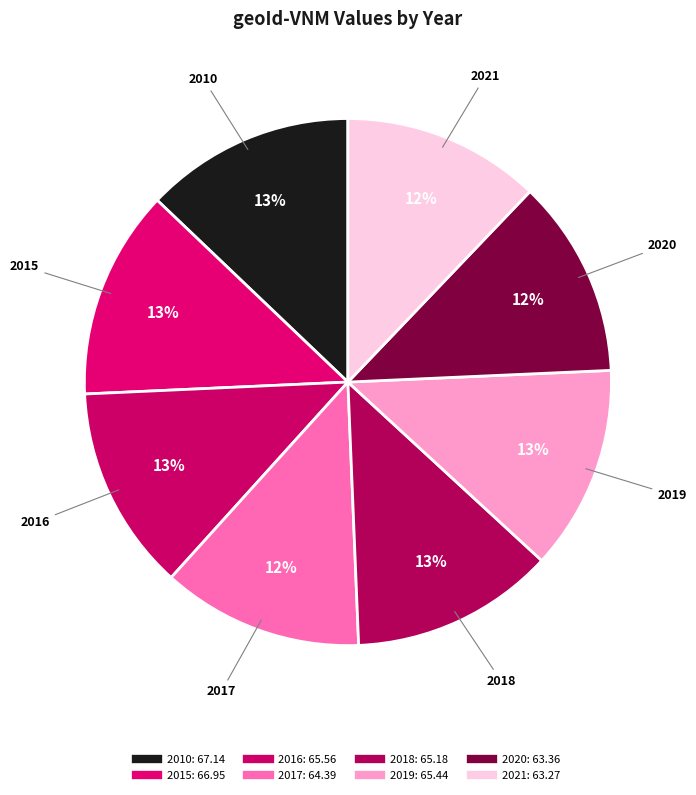

True or false: 2016 accounts for 25% of the total.

False